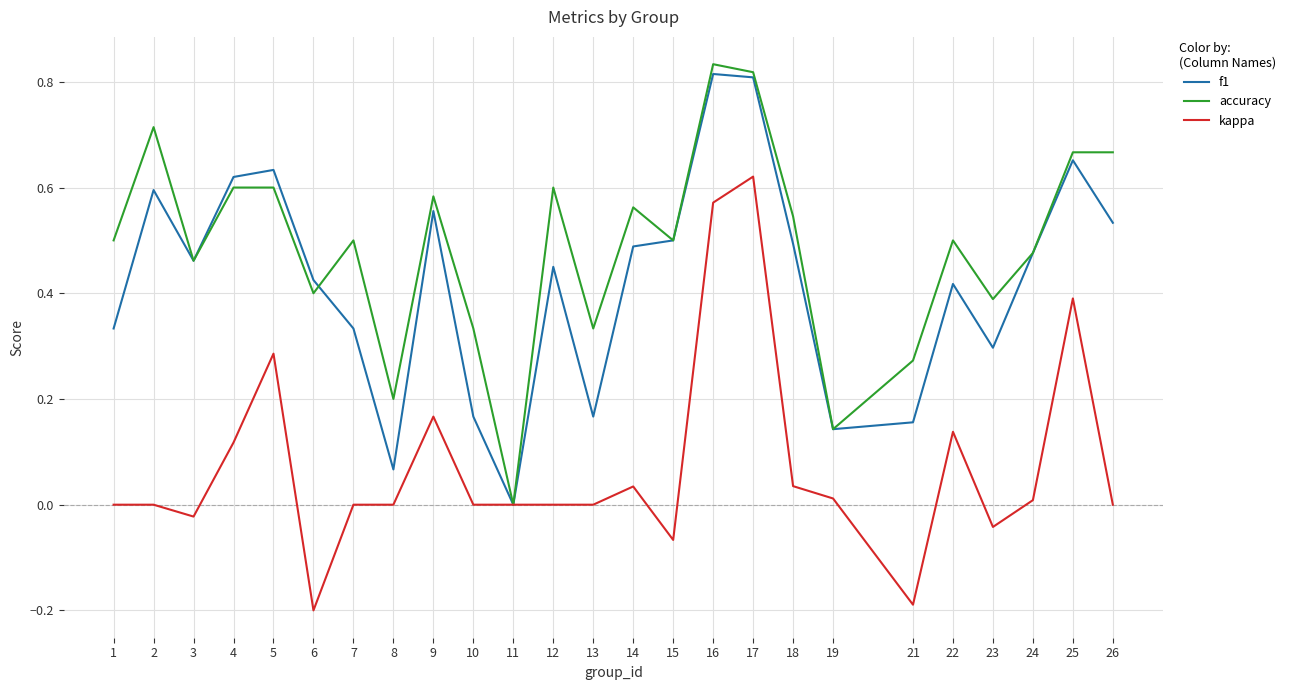

The f1 series shows 0.7 at 14. True or false?

False